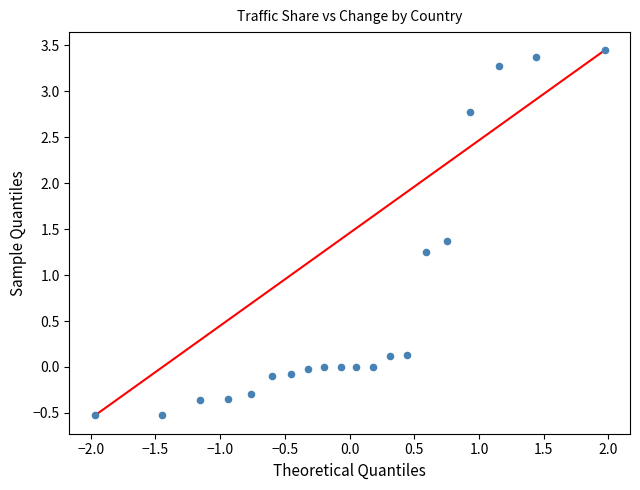

What is the range of Y values (max minus min)?

4.0